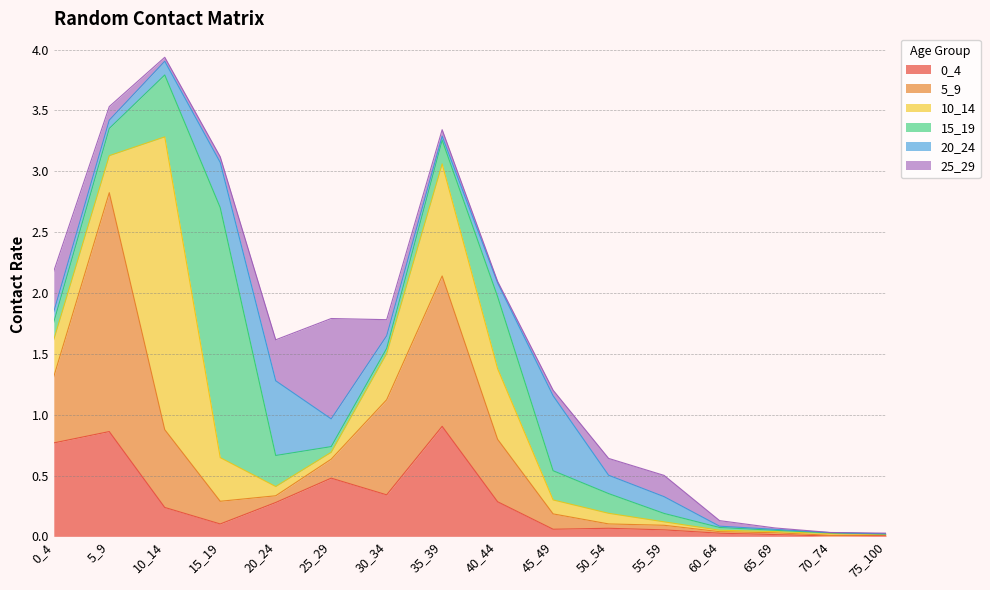

At how many categories does at least one series exceed 0?

16